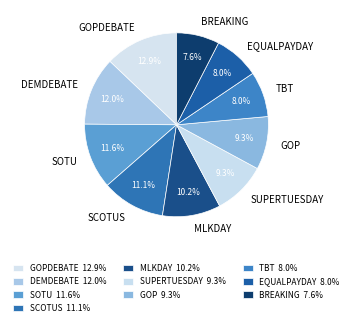

To the nearest percent, what percentage of the pie is SCOTUS?

11%